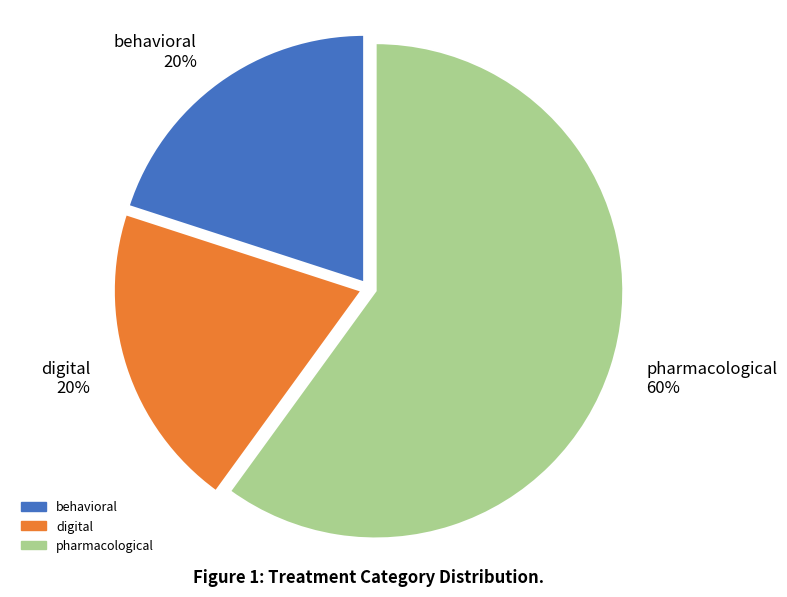

Do pharmacological and behavioral together represent more than half of the pie?

Yes